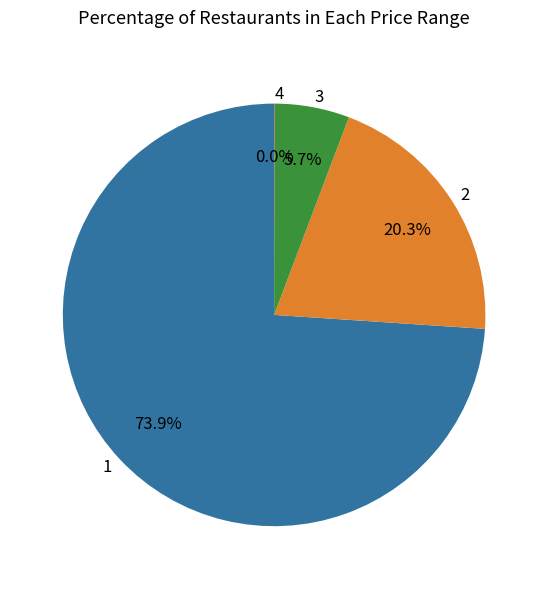

Which category accounts for the majority?

1